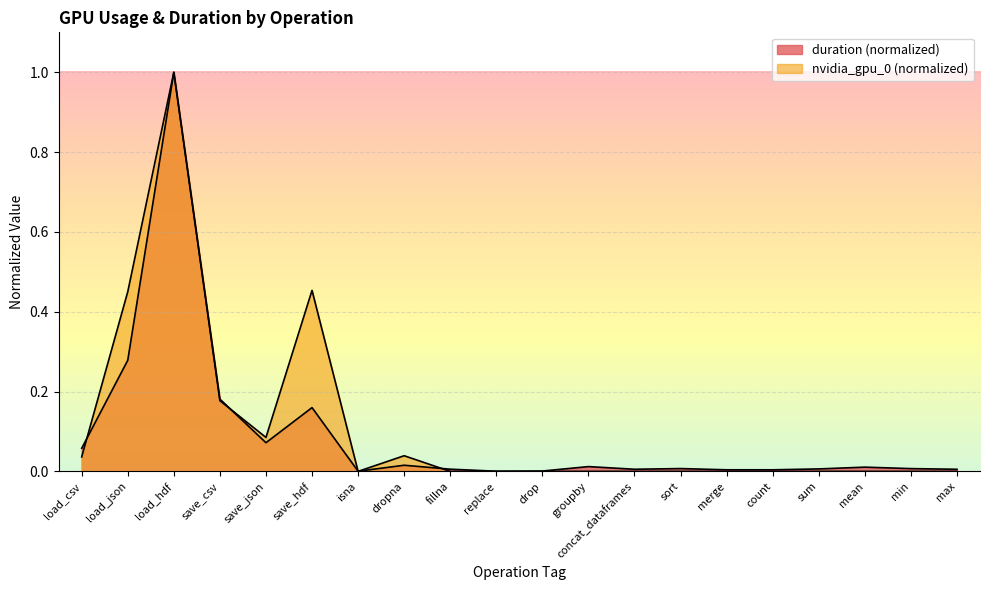

At which category is the sum across all series the highest?

load_hdf